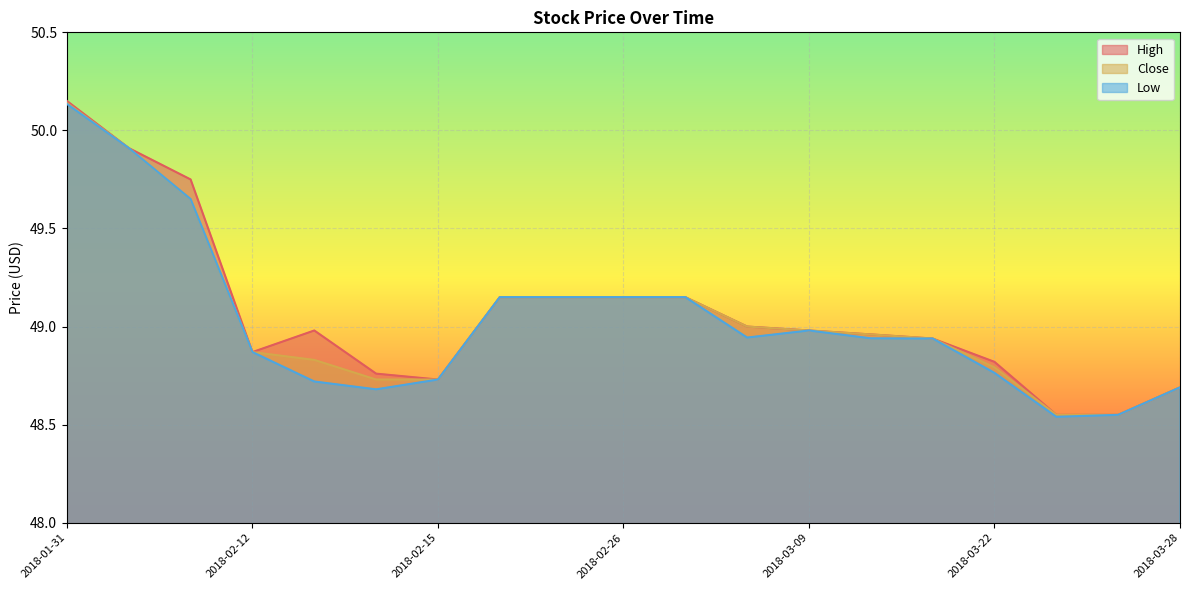

The Low series shows 10.1 at 2018-02-12. True or false?

False